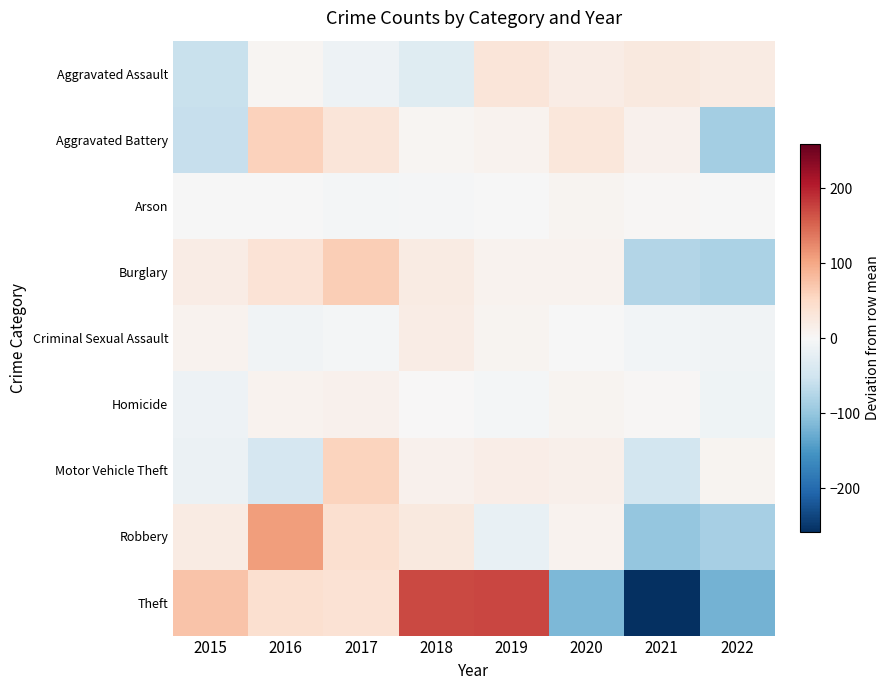

List the series in order of their peak value, lowest first.

Arson, Homicide, Criminal Sexual Assault, Aggravated Assault, Motor Vehicle Theft, Aggravated Battery, Burglary, Robbery, Theft